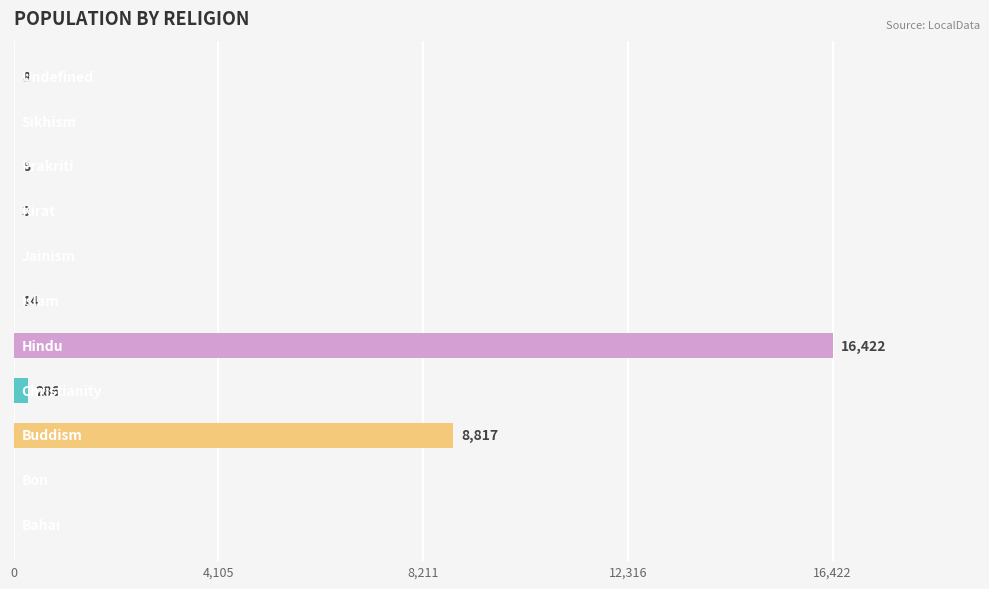

What is the greatest value displayed?

16422